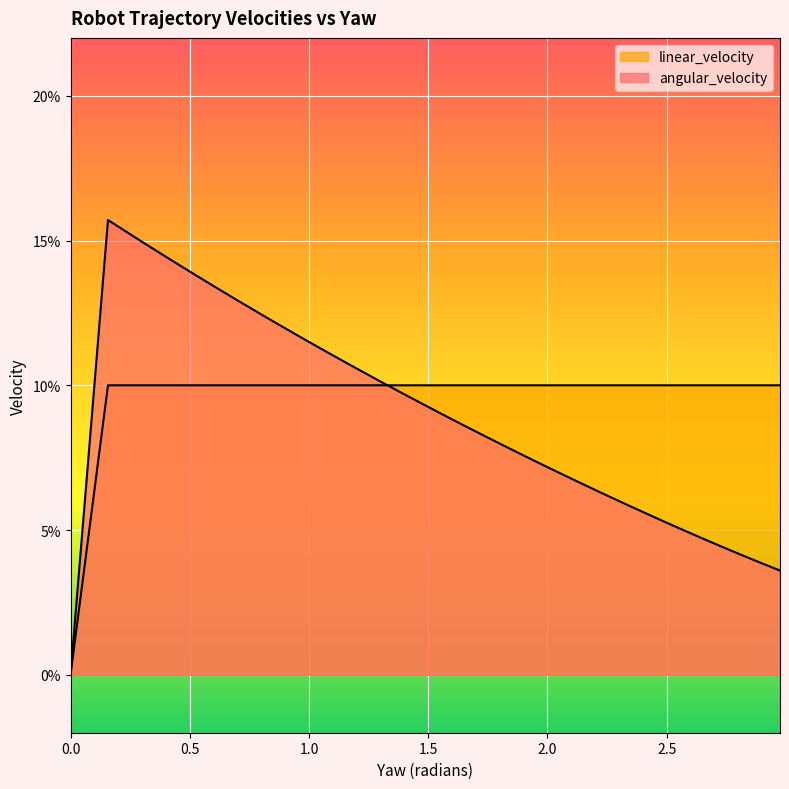

Read the linear_velocity value at 2.8633050844796983.

0.1